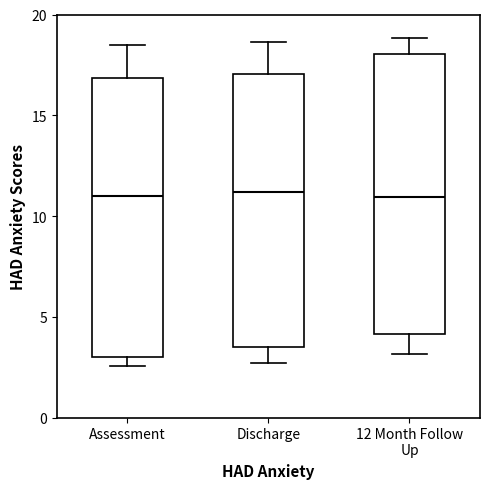

Where does the lower whisker of the box for Discharge end on the y-axis? The values are not printed on the chart, so give them approximately, as read against the axis.

2.5